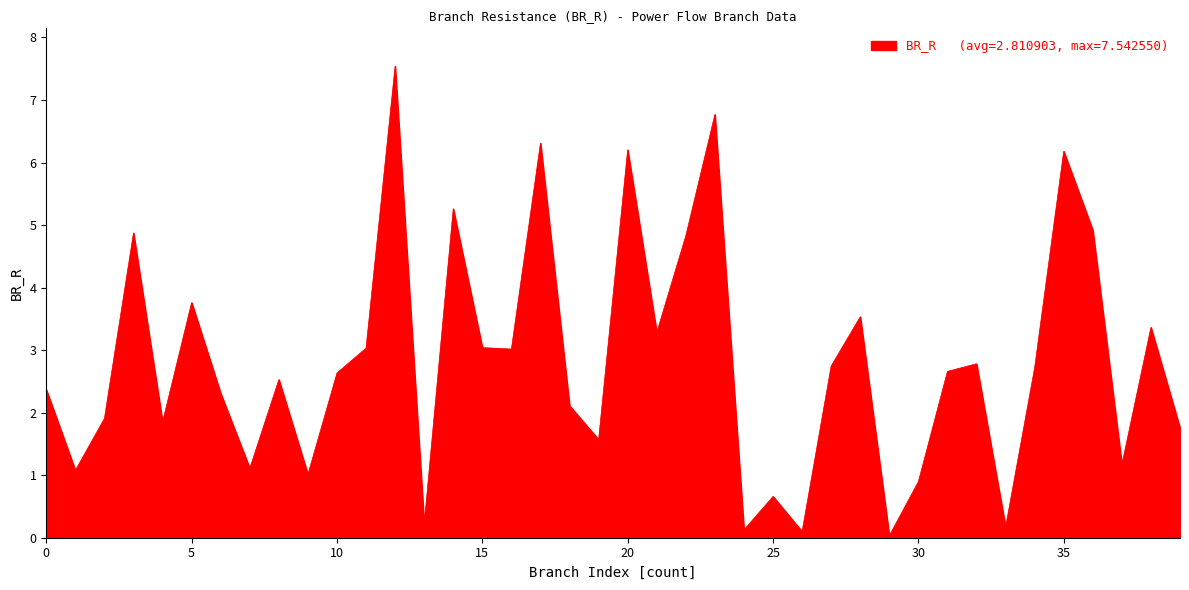

What is the greatest value displayed?

7.5